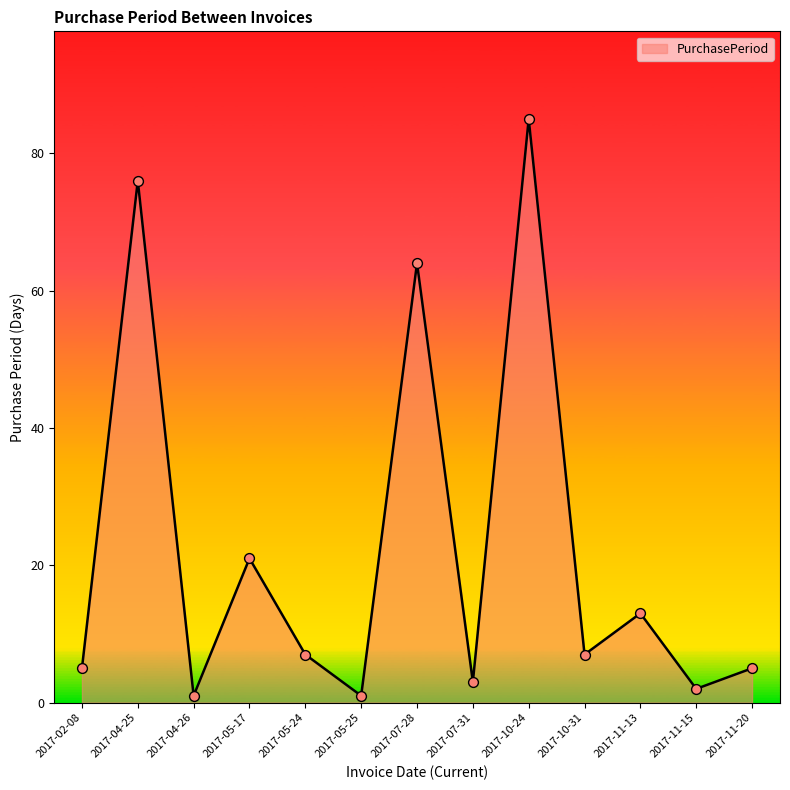

Approximately how many times larger is the value at 2017-07-28 compared to 2017-11-13?

4.9